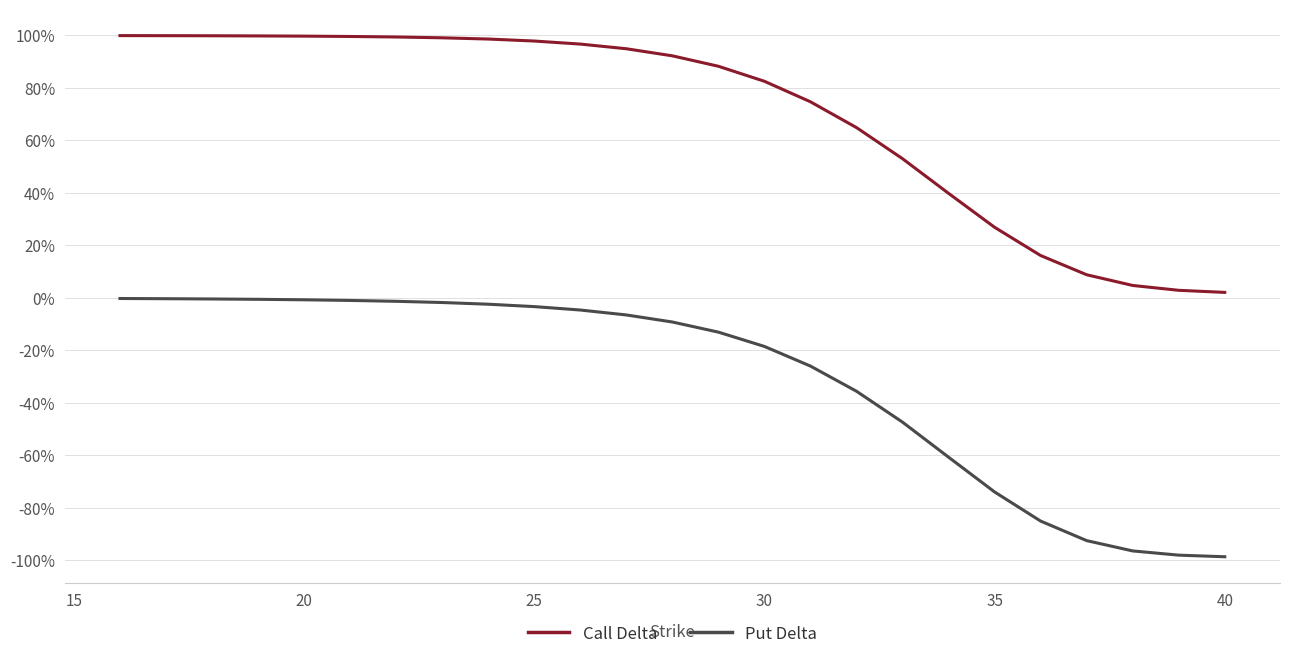

List the series in order of their overall mean, lowest first.

Put Delta, Call Delta